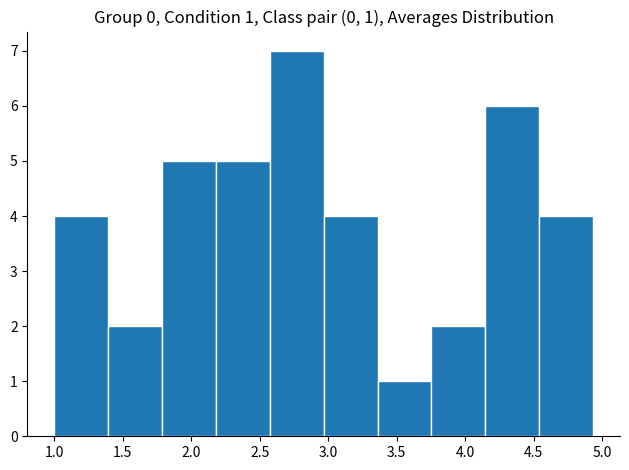

Which range on the x-axis has the tallest bar?

2.55 to 2.95